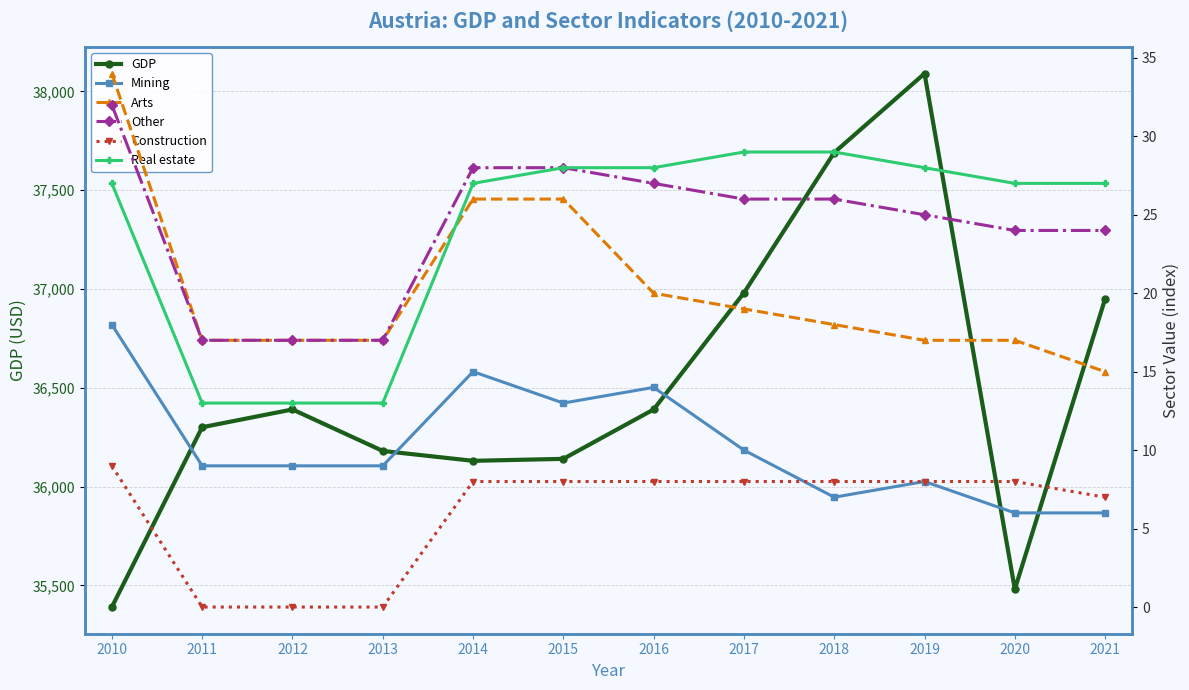

What is the difference between the highest and lowest values at 2016?

36382